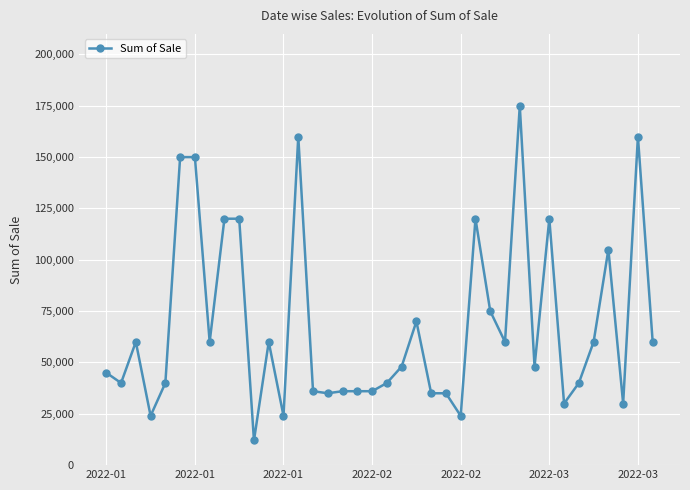

What is the maximum value shown in the chart?

175000